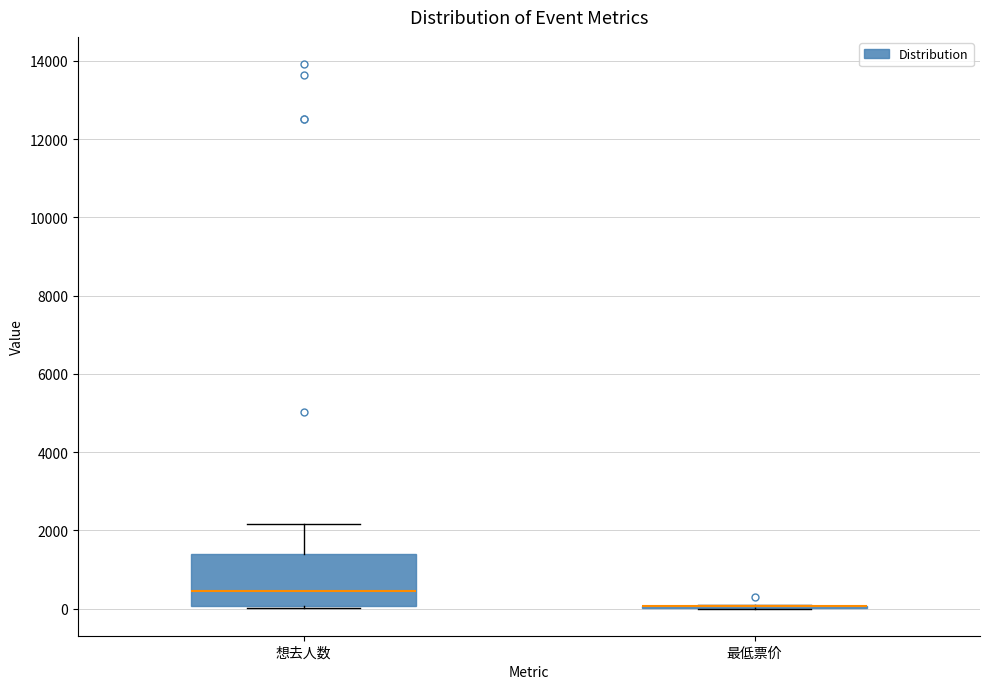

Reading left to right, read every box against the y-axis: the position of its median line, the range the box covers, and the ends of its whiskers. The values are not printed on the chart, so give them approximately, as read against the axis.

想去人数: median 400, box 0 to 1400, whiskers 0 to 2200
最低票价: box collapsed to a line at 0, whiskers 0 to 0